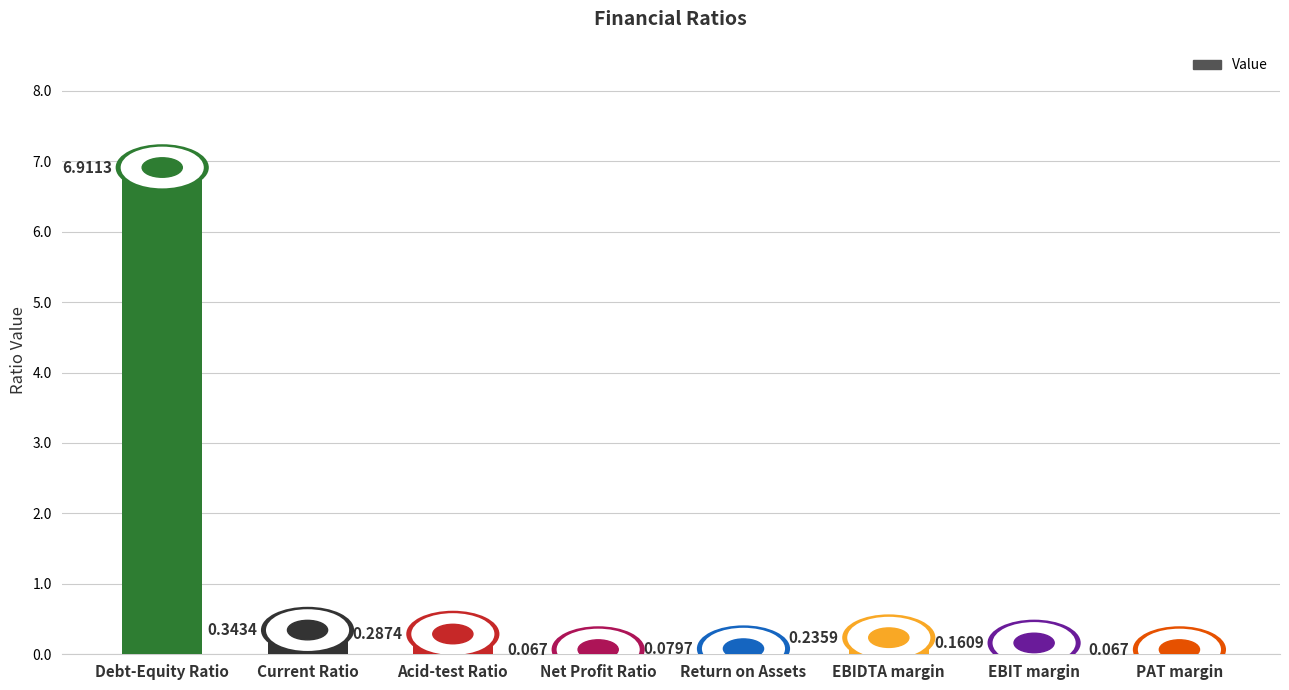

What is the greatest value displayed?

6.9